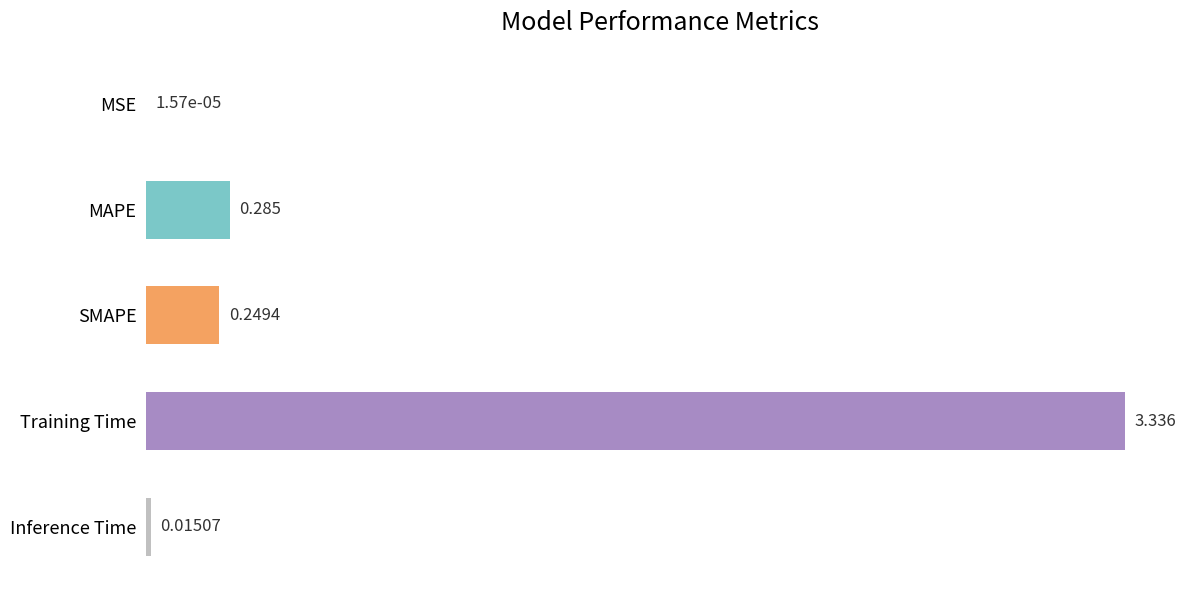

Which has a higher value, MAPE or Training Time?

Training Time